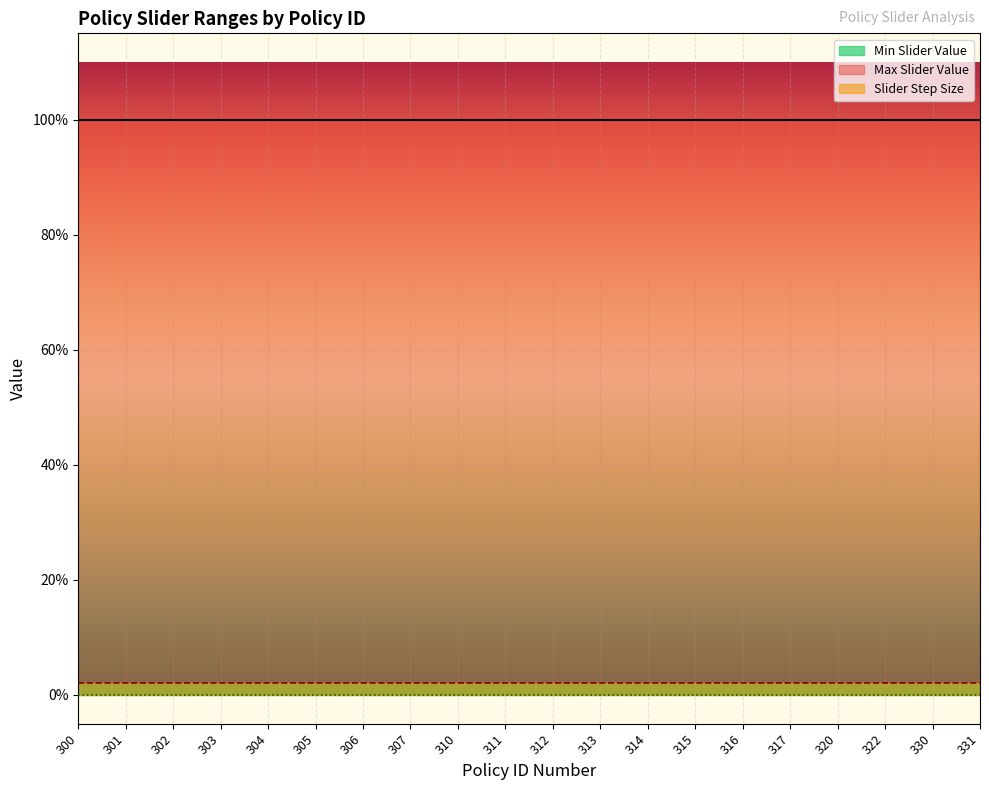

The Slider Step Size series shows 0.0 at 320. True or false?

False